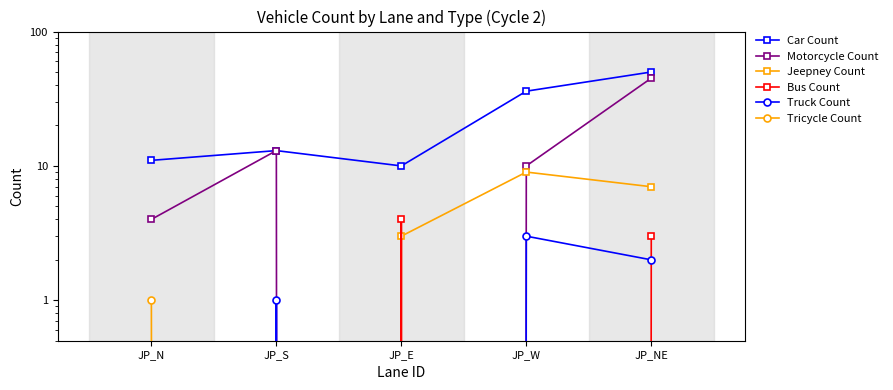

What position from the left is JP_S?

2